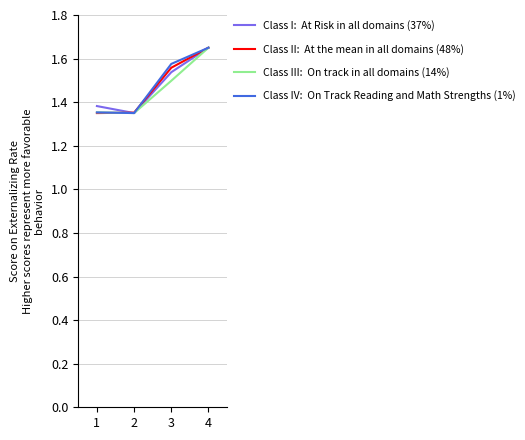

At which category does the chart reach its peak across all series?

4